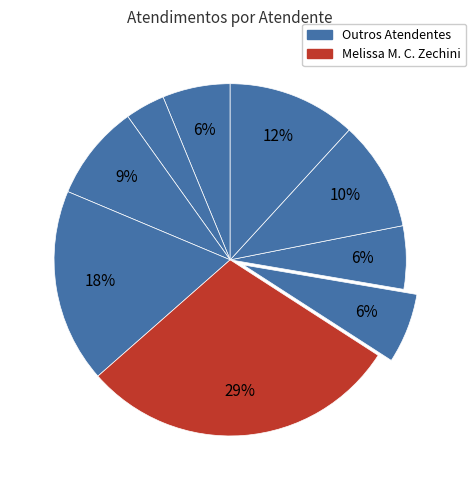

How many segments does this pie chart have?

9